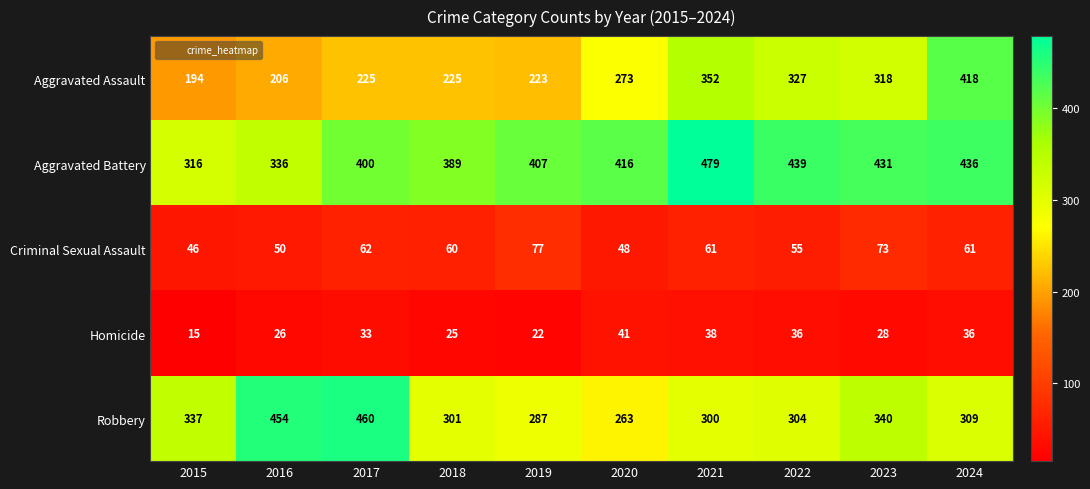

Which series has the largest total across all categories?

Aggravated Battery